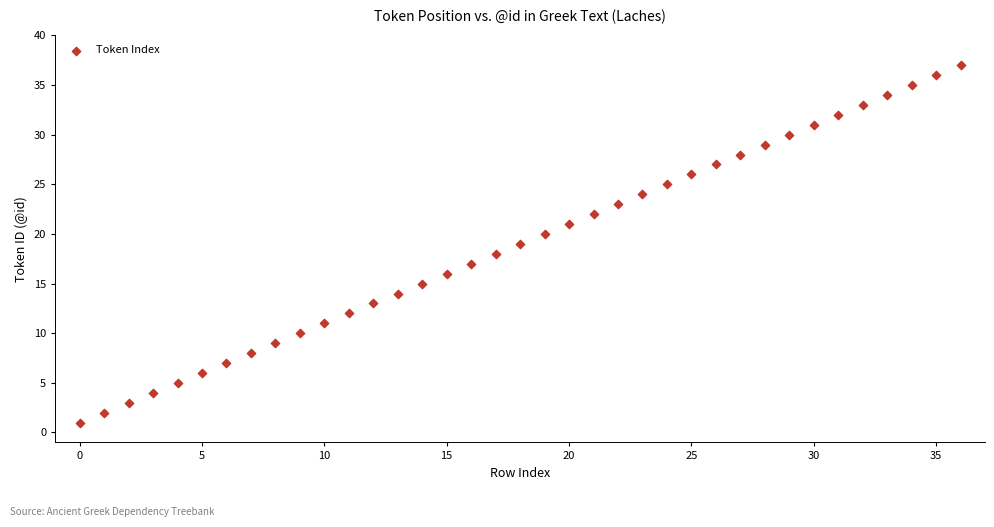

What is the range of Y values (max minus min)?

36